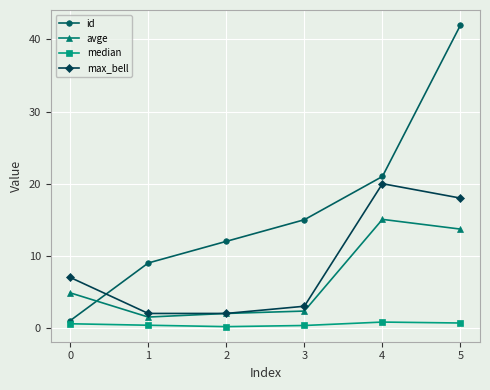

What is the value of the max_bell point at the 2nd from the left?

2.0